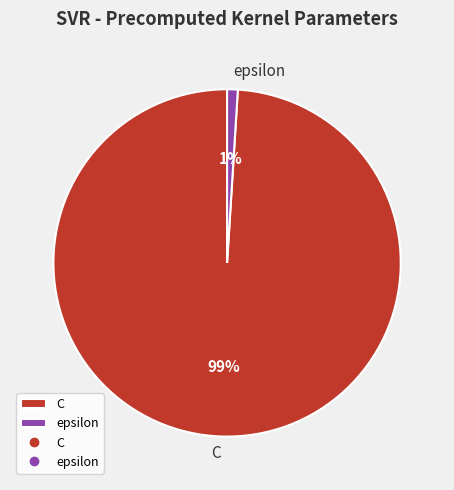

Rank the categories by value from lowest to highest.

epsilon, C